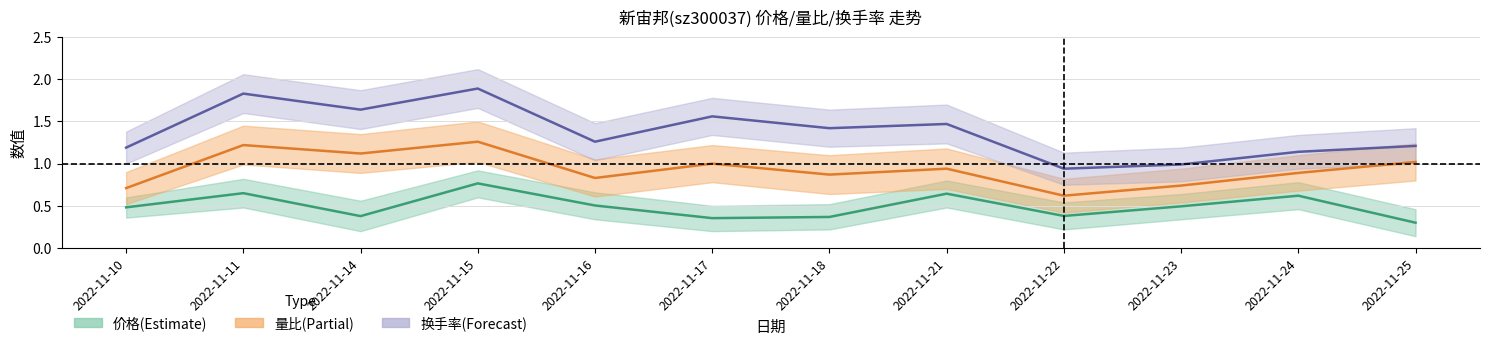

List the series in order of their peak value, lowest first.

价格(Estimate), 量比(Partial), 换手率(Forecast)